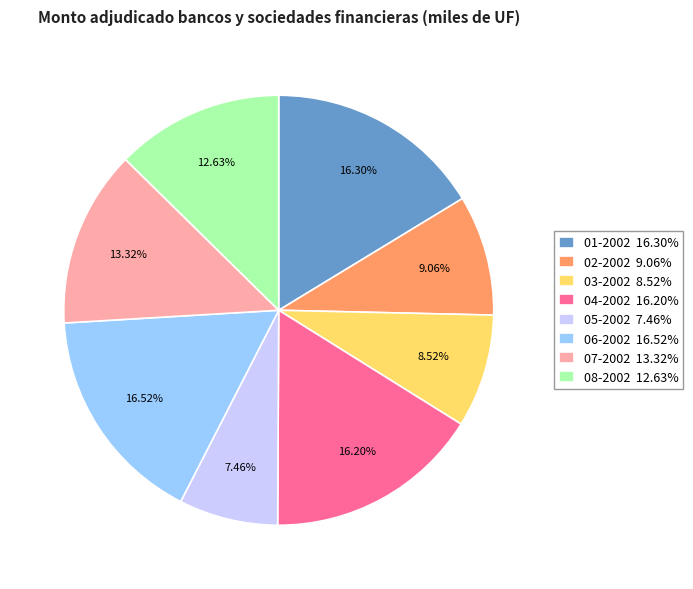

How many slices are in this pie chart?

8